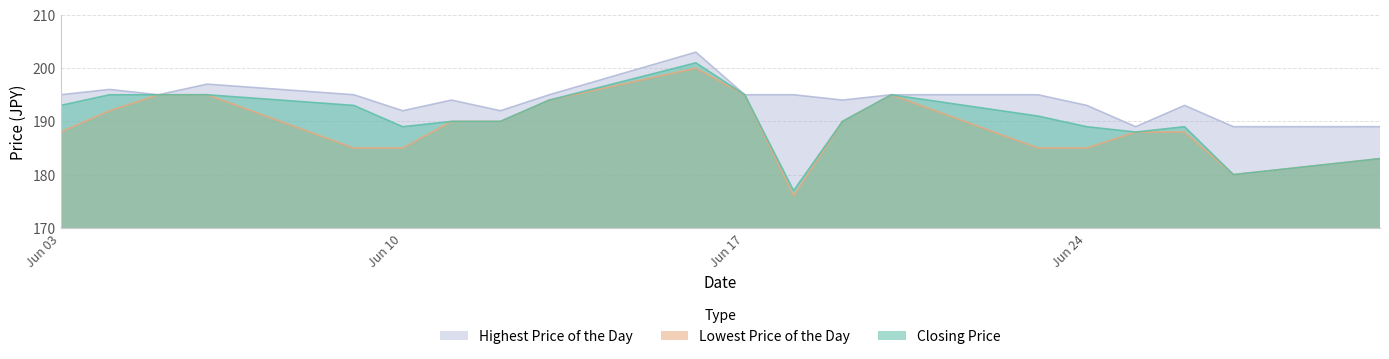

What is the difference between the highest and lowest values at Jun 10?

7